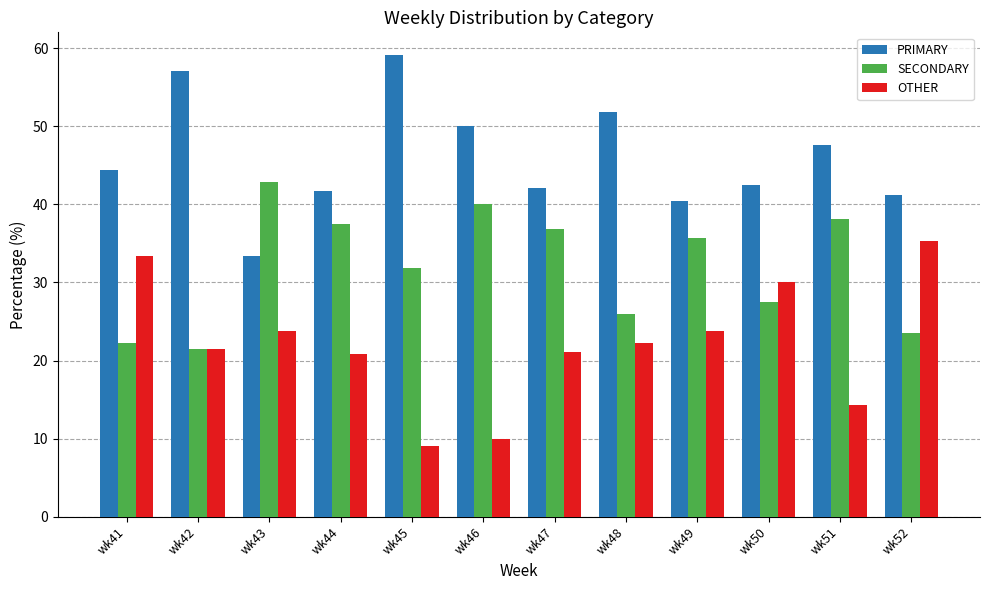

What is the difference between the second highest and minimum values in the PRIMARY series?

23.8